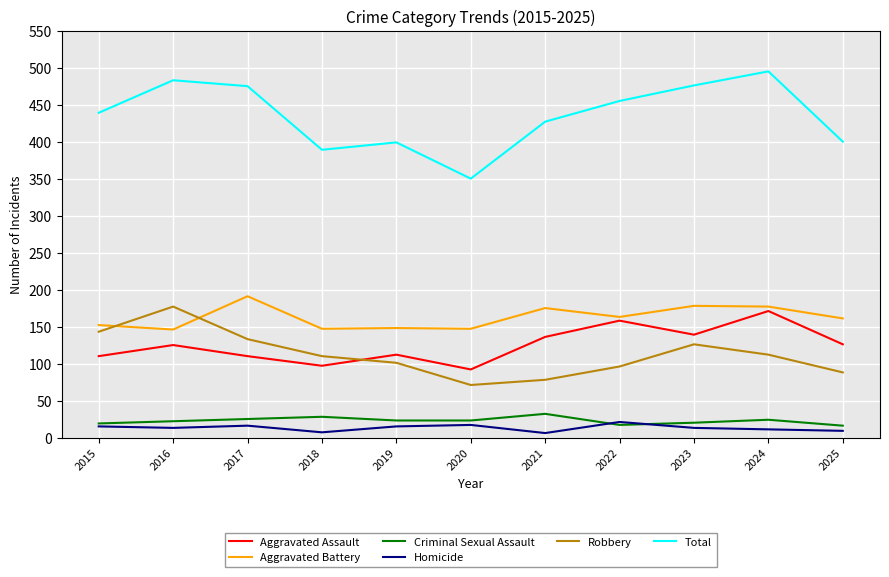

True or false: Aggravated Assault and Total intersect in this chart.

False